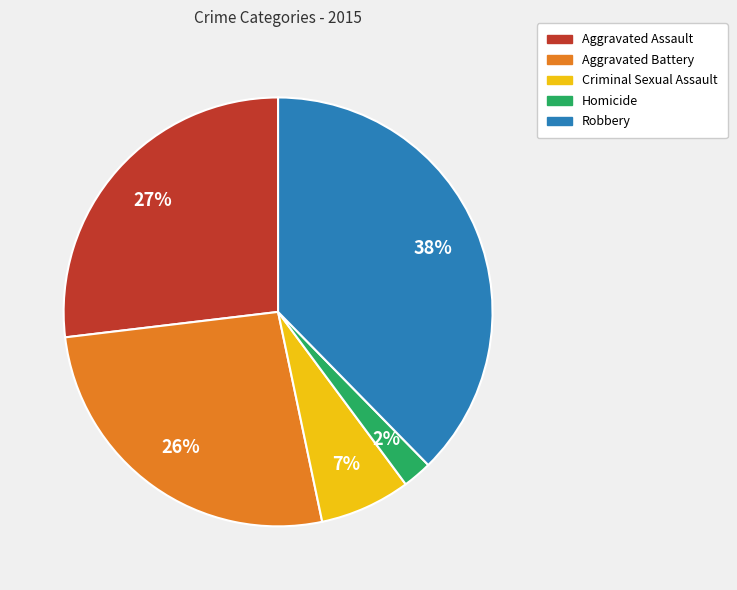

How many segments does this pie chart have?

5